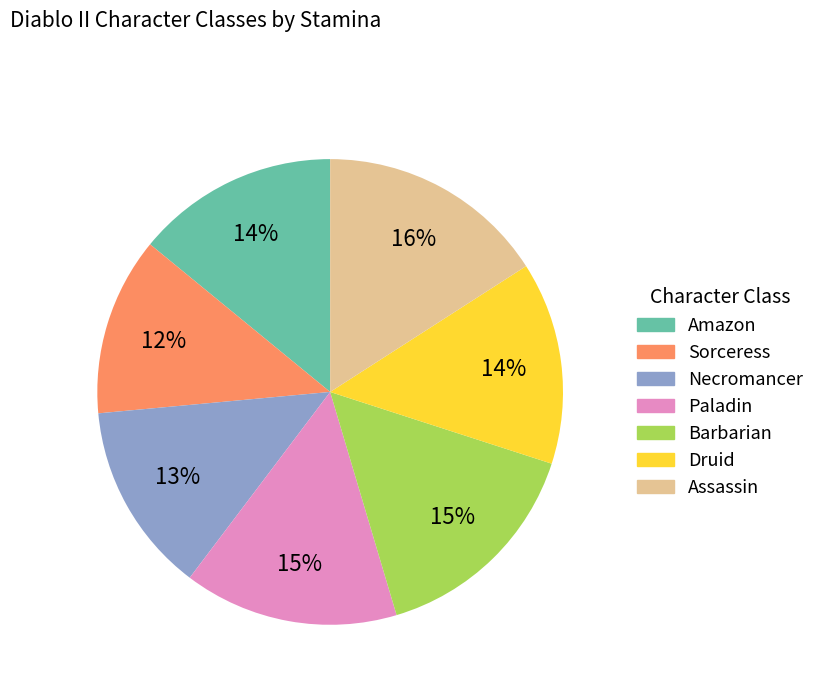

Between Barbarian and Assassin, which is larger?

Assassin